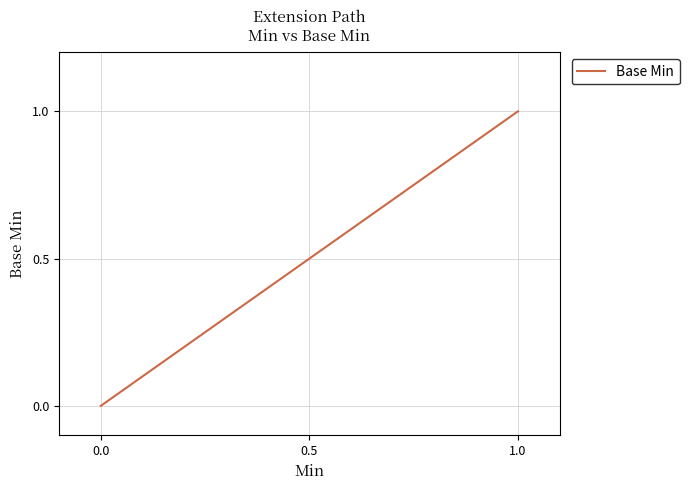

True or false: the data shows 1 at 1.0.

True